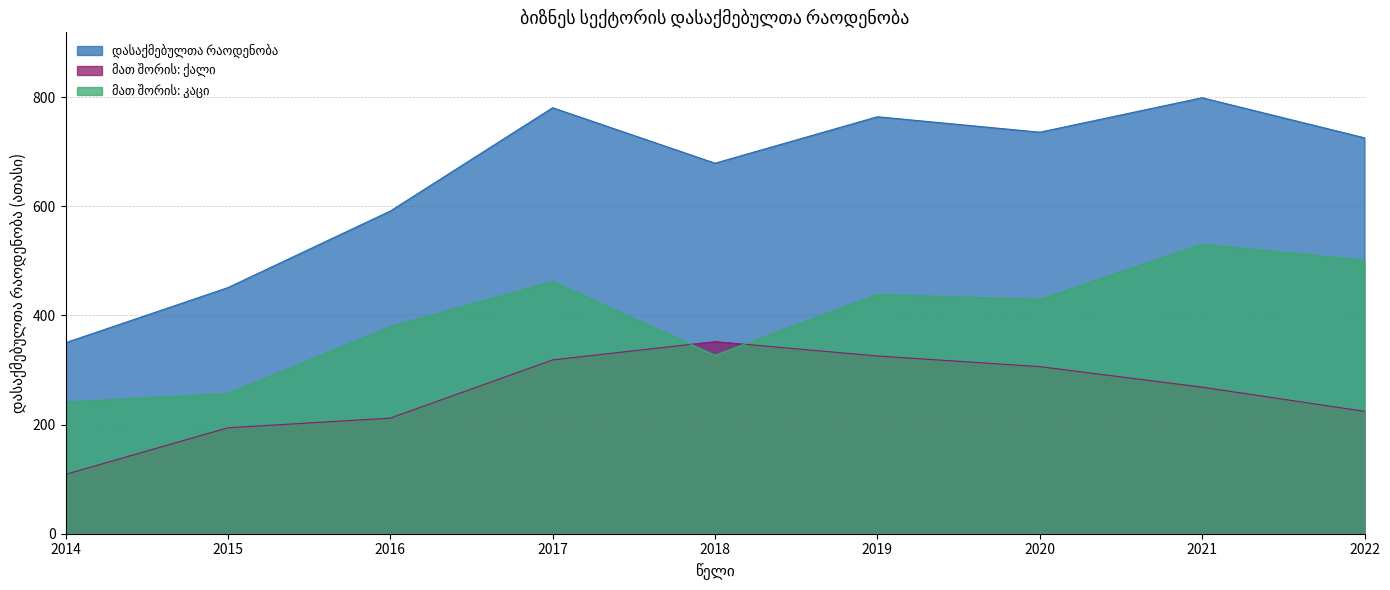

How many values in the მათ შორის: ქალი series exceed 268?

5